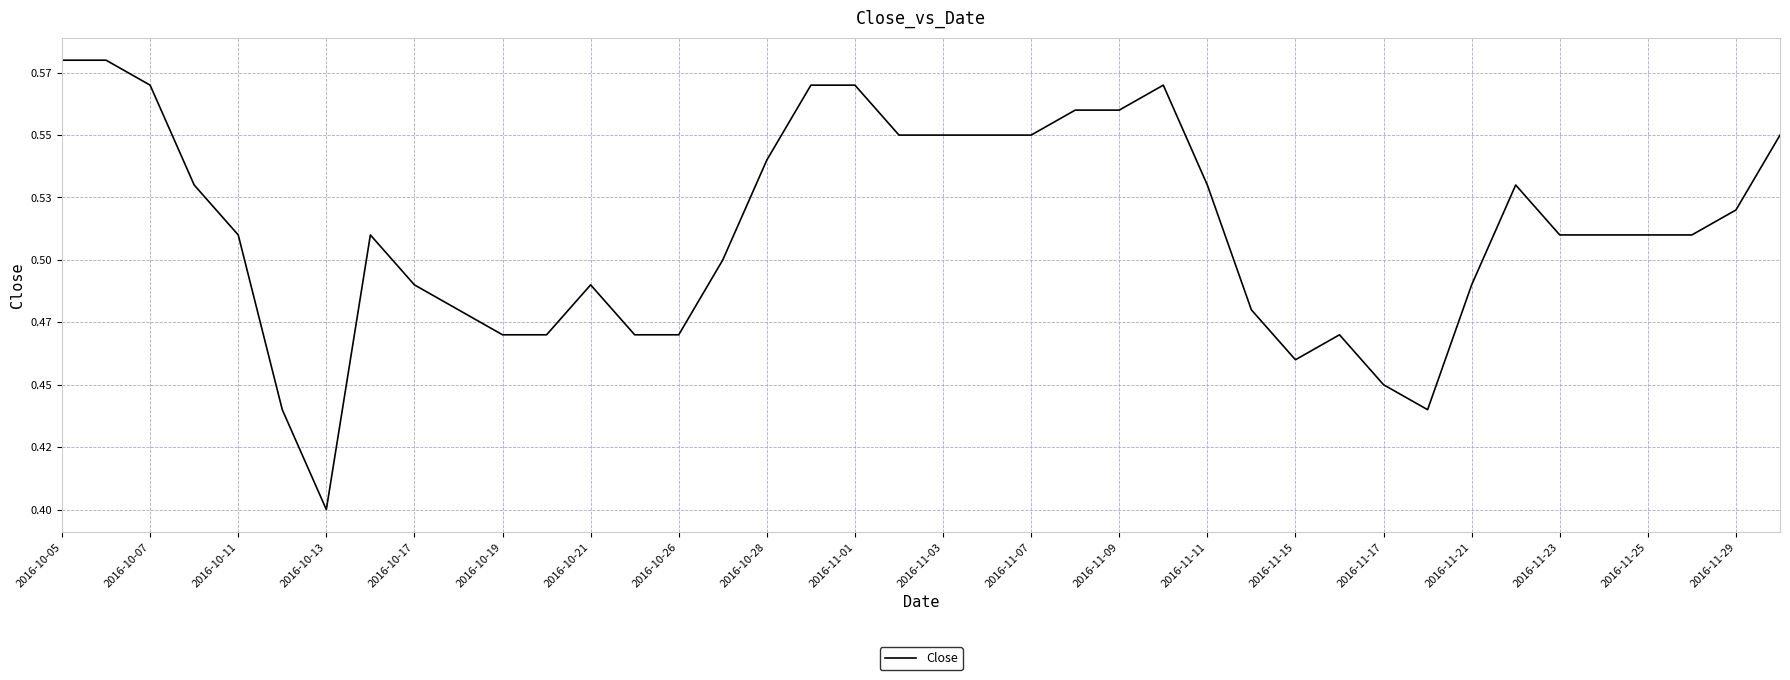

How many interior local peaks (higher than both neighbors) does the data have?

5